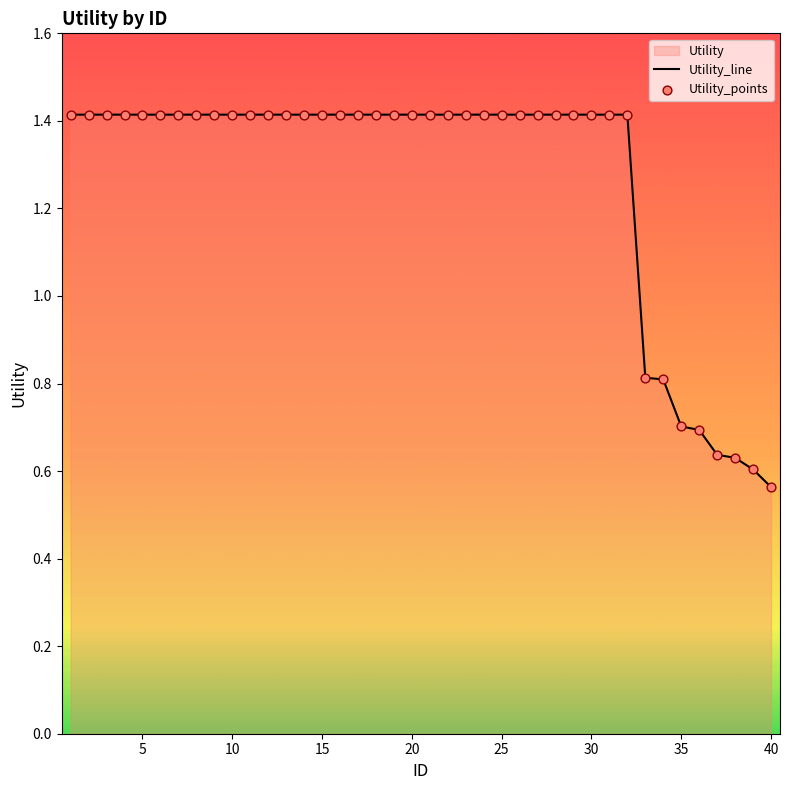

Which series has the largest total across all categories?

Utility_line